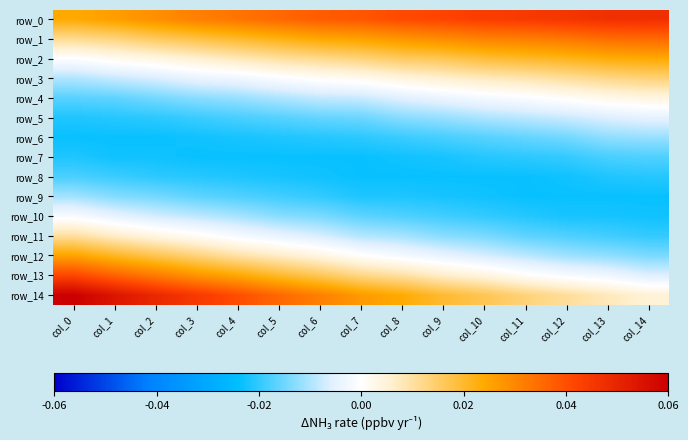

Reading left to right, extract all data points from this chart.

row_0: col_0=0.0	col_1=0.0	col_2=0.0	col_3=0.0	col_4=0.0	col_5=0.0	col_6=0.0	col_7=0.0	col_8=0.0	col_9=0.0	col_10=0.0	col_11=0.0	col_12=0.0	col_13=0.0	col_14=0.0
row_1: col_0=0.0	col_1=0.0	col_2=0.0	col_3=0.0	col_4=0.0	col_5=0.0	col_6=0.0	col_7=0.0	col_8=0.0	col_9=0.0	col_10=0.0	col_11=0.0	col_12=0.0	col_13=0.0	col_14=0.0
row_2: col_0=-0.0	col_1=0.0	col_2=0.0	col_3=0.0	col_4=0.0	col_5=0.0	col_6=0.0	col_7=0.0	col_8=0.0	col_9=0.0	col_10=0.0	col_11=0.0	col_12=0.0	col_13=0.0	col_14=0.0
row_3: col_0=-0.0	col_1=-0.0	col_2=-0.0	col_3=-0.0	col_4=-0.0	col_5=-0.0	col_6=0.0	col_7=0.0	col_8=0.0	col_9=0.0	col_10=0.0	col_11=0.0	col_12=0.0	col_13=0.0	col_14=0.0
row_4: col_0=-0.0	col_1=-0.0	col_2=-0.0	col_3=-0.0	col_4=-0.0	col_5=-0.0	col_6=-0.0	col_7=-0.0	col_8=-0.0	col_9=-0.0	col_10=-0.0	col_11=-0.0	col_12=0.0	col_13=0.0	col_14=0.0
row_5: col_0=-0.0	col_1=-0.0	col_2=-0.0	col_3=-0.0	col_4=-0.0	col_5=-0.0	col_6=-0.0	col_7=-0.0	col_8=-0.0	col_9=-0.0	col_10=-0.0	col_11=-0.0	col_12=-0.0	col_13=-0.0	col_14=-0.0
row_6: col_0=-0.0	col_1=-0.0	col_2=-0.0	col_3=-0.0	col_4=-0.0	col_5=-0.0	col_6=-0.0	col_7=-0.0	col_8=-0.0	col_9=-0.0	col_10=-0.0	col_11=-0.0	col_12=-0.0	col_13=-0.0	col_14=-0.0
row_7: col_0=-0.0	col_1=-0.0	col_2=-0.0	col_3=-0.0	col_4=-0.0	col_5=-0.0	col_6=-0.0	col_7=-0.0	col_8=-0.0	col_9=-0.0	col_10=-0.0	col_11=-0.0	col_12=-0.0	col_13=-0.0	col_14=-0.0
row_8: col_0=-0.0	col_1=-0.0	col_2=-0.0	col_3=-0.0	col_4=-0.0	col_5=-0.0	col_6=-0.0	col_7=-0.0	col_8=-0.0	col_9=-0.0	col_10=-0.0	col_11=-0.0	col_12=-0.0	col_13=-0.0	col_14=-0.0
row_9: col_0=-0.0	col_1=-0.0	col_2=-0.0	col_3=-0.0	col_4=-0.0	col_5=-0.0	col_6=-0.0	col_7=-0.0	col_8=-0.0	col_9=-0.0	col_10=-0.0	col_11=-0.0	col_12=-0.0	col_13=-0.0	col_14=-0.0
row_10: col_0=-0.0	col_1=-0.0	col_2=-0.0	col_3=-0.0	col_4=-0.0	col_5=-0.0	col_6=-0.0	col_7=-0.0	col_8=-0.0	col_9=-0.0	col_10=-0.0	col_11=-0.0	col_12=-0.0	col_13=-0.0	col_14=-0.0
row_11: col_0=0.0	col_1=0.0	col_2=0.0	col_3=0.0	col_4=-0.0	col_5=-0.0	col_6=-0.0	col_7=-0.0	col_8=-0.0	col_9=-0.0	col_10=-0.0	col_11=-0.0	col_12=-0.0	col_13=-0.0	col_14=-0.0
row_12: col_0=0.0	col_1=0.0	col_2=0.0	col_3=0.0	col_4=0.0	col_5=0.0	col_6=0.0	col_7=0.0	col_8=-0.0	col_9=-0.0	col_10=-0.0	col_11=-0.0	col_12=-0.0	col_13=-0.0	col_14=-0.0
row_13: col_0=0.0	col_1=0.0	col_2=0.0	col_3=0.0	col_4=0.0	col_5=0.0	col_6=0.0	col_7=0.0	col_8=0.0	col_9=0.0	col_10=0.0	col_11=0.0	col_12=-0.0	col_13=-0.0	col_14=-0.0
row_14: col_0=0.1	col_1=0.1	col_2=0.0	col_3=0.0	col_4=0.0	col_5=0.0	col_6=0.0	col_7=0.0	col_8=0.0	col_9=0.0	col_10=0.0	col_11=0.0	col_12=0.0	col_13=0.0	col_14=0.0